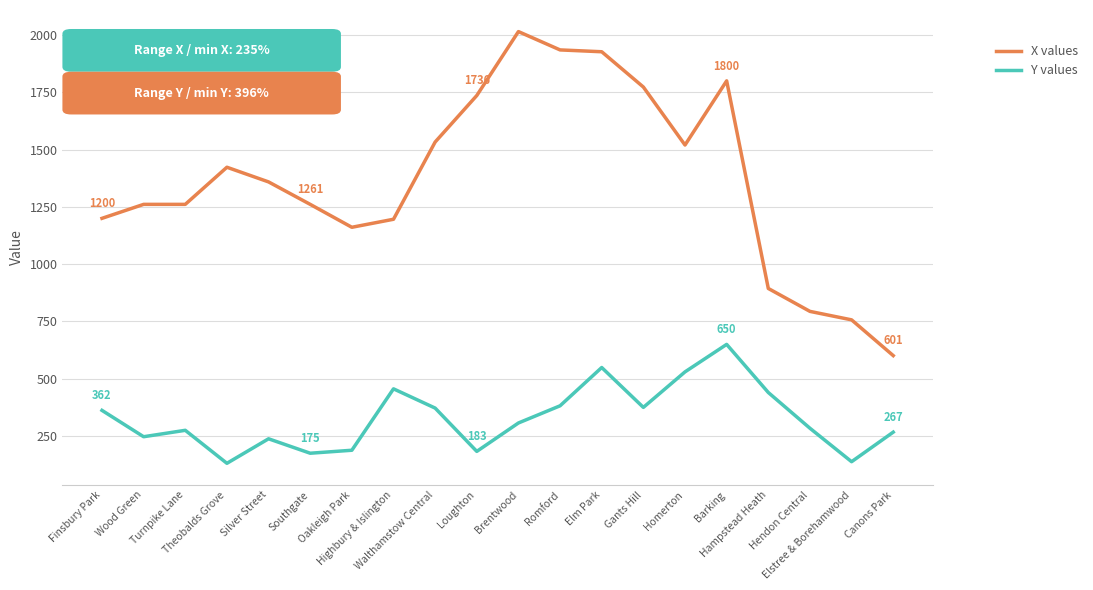

How many lines are shown in the chart?

2